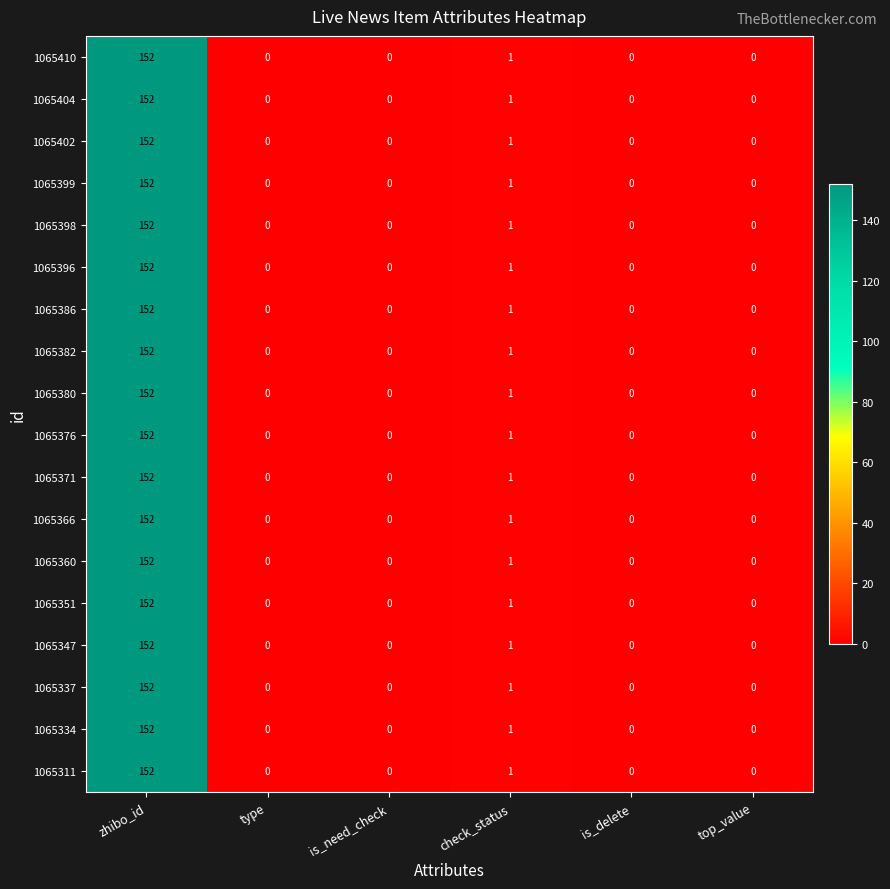

How many distinct data groups are displayed?

18